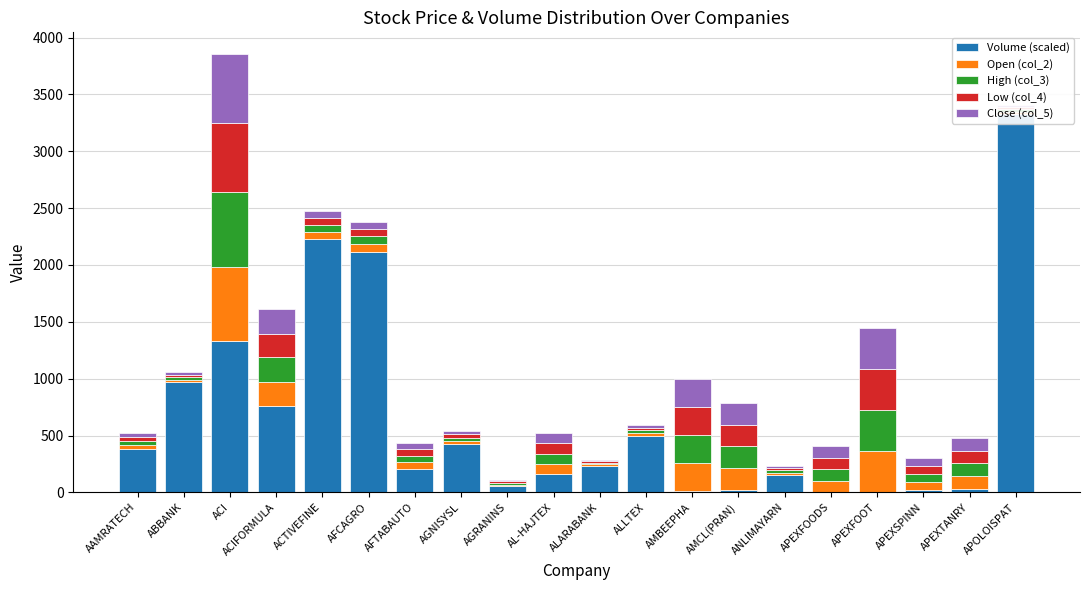

List the series in order of their peak value, highest first.

Volume (scaled), High (col_3), Open (col_2), Close (col_5), Low (col_4)